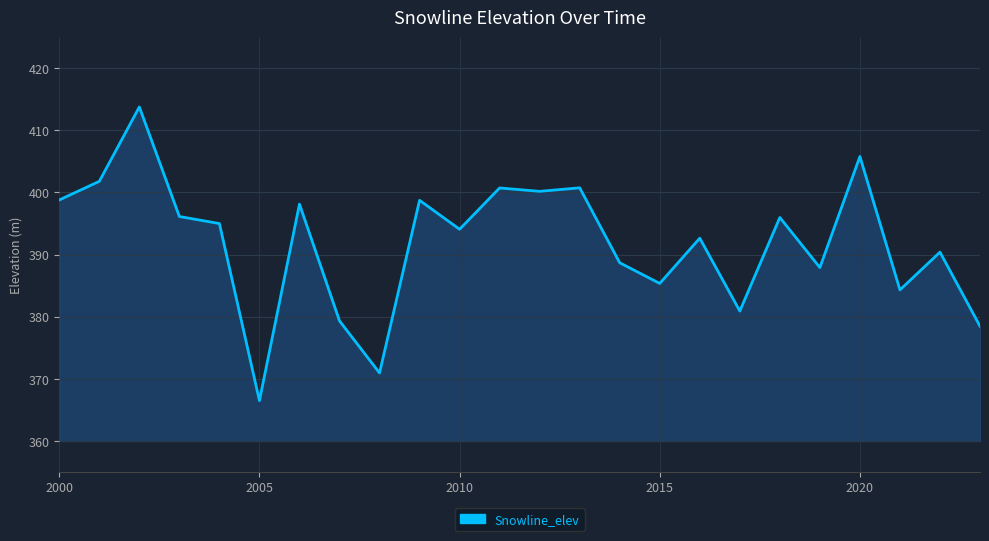

What is the smallest value displayed?

366.5